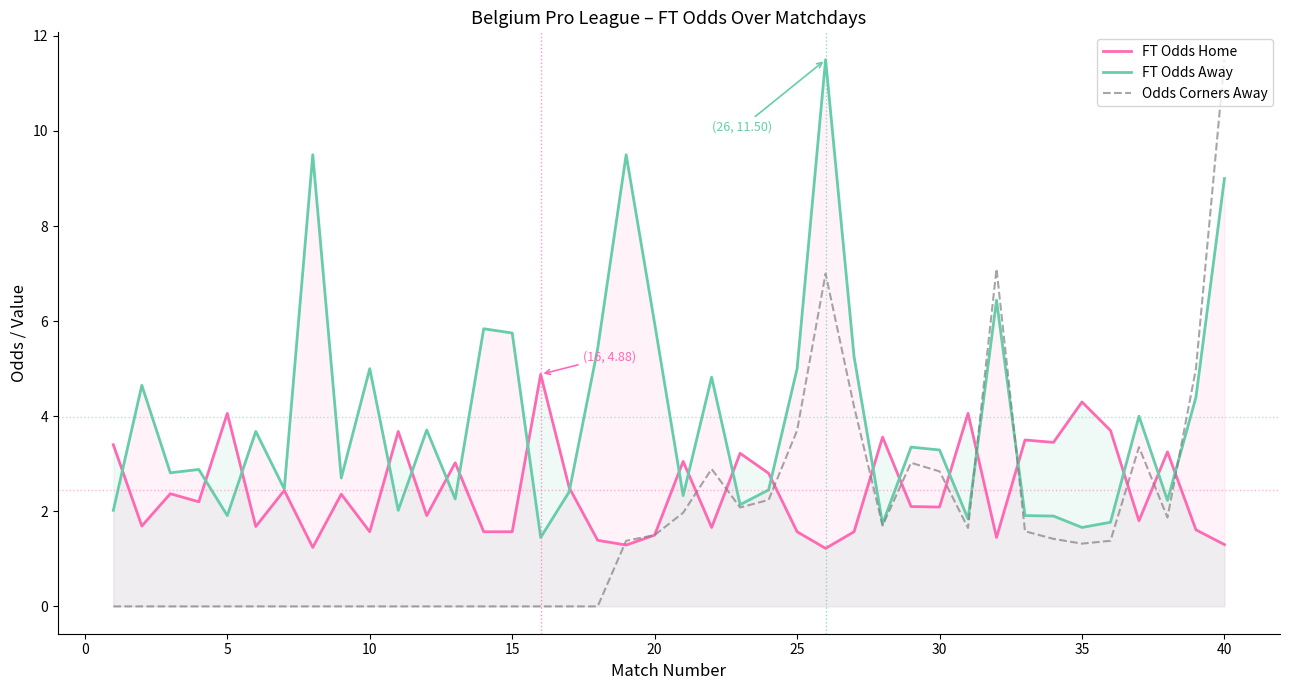

How many values in the Odds Corners Away series are below 1?

18